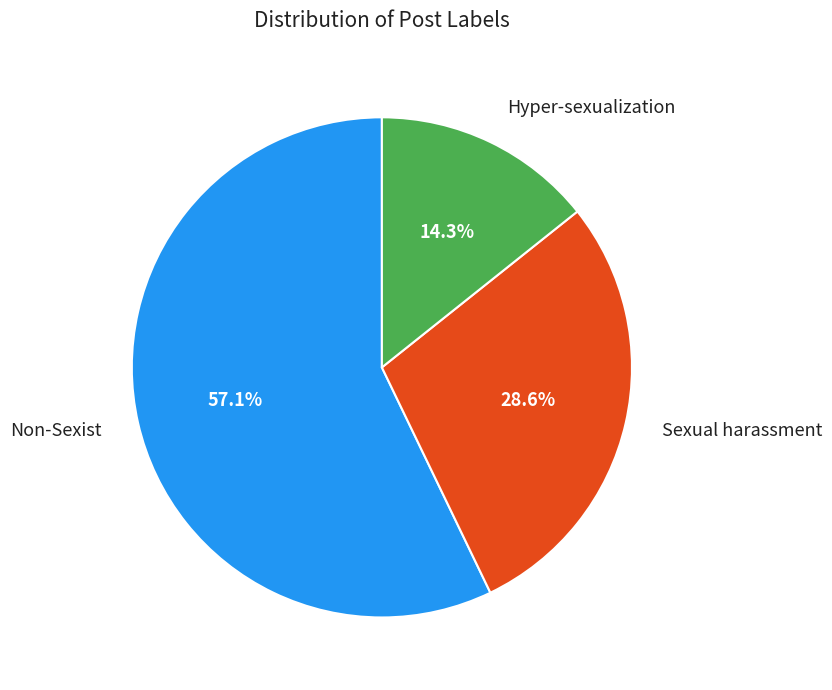

How many slices are in this pie chart?

3